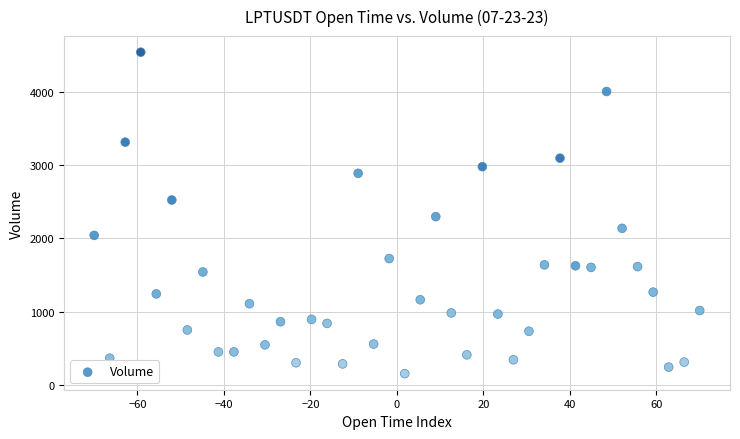

What Y value in the scatter plot is closest to 2347?

2296.2